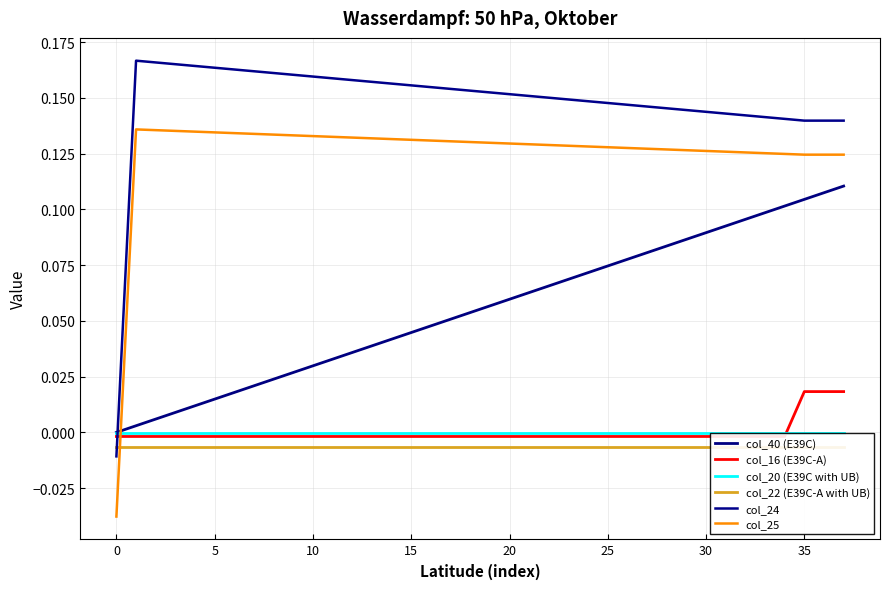

What is the difference between the maximum and minimum values in the col_40 (E39C) series?

0.1